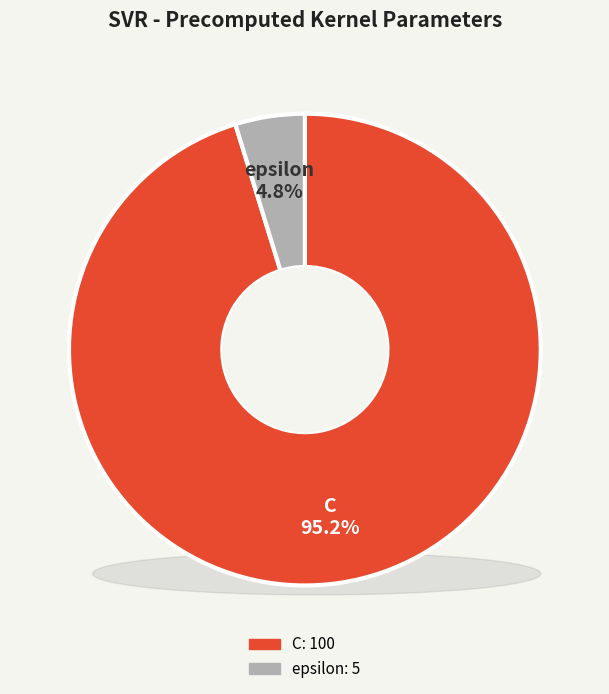

What percentage is NOT represented by epsilon?

95.2%